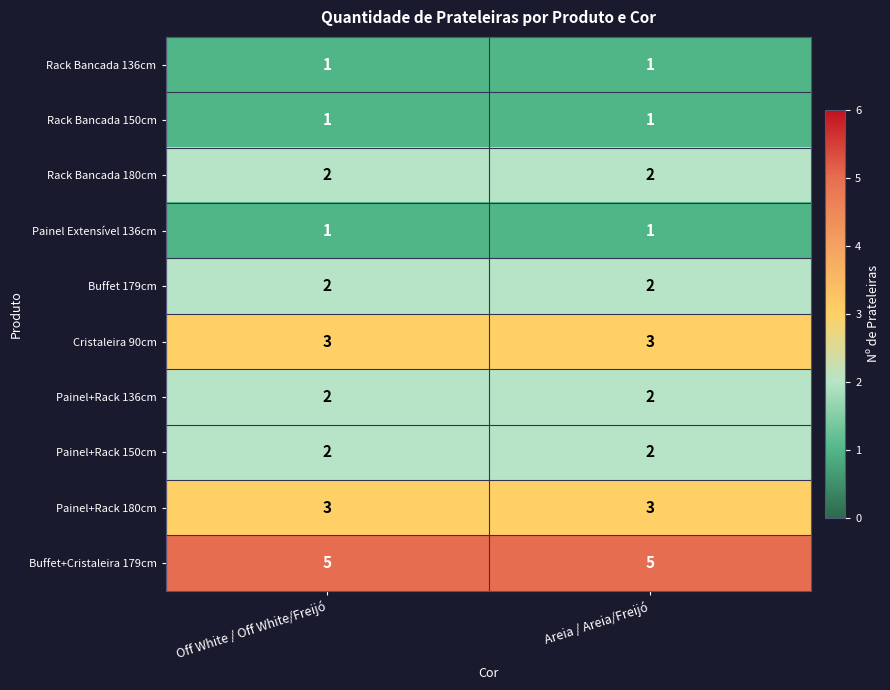

What is the lowest value of the Cristaleira 90cm series?

3